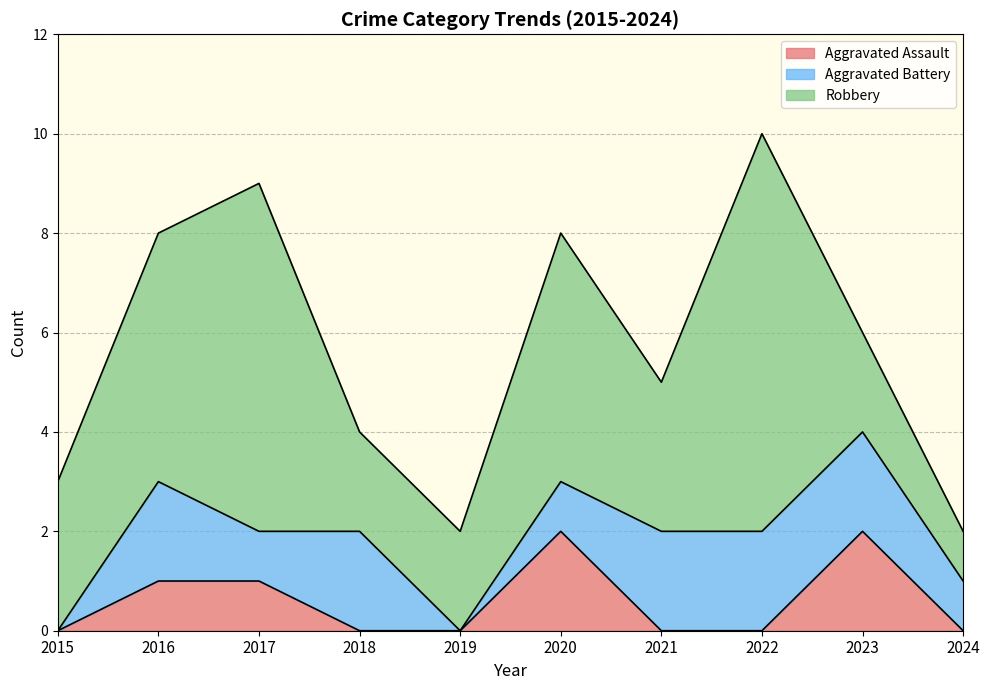

What are all the series names shown in the legend?

Aggravated Assault, Aggravated Battery, Robbery